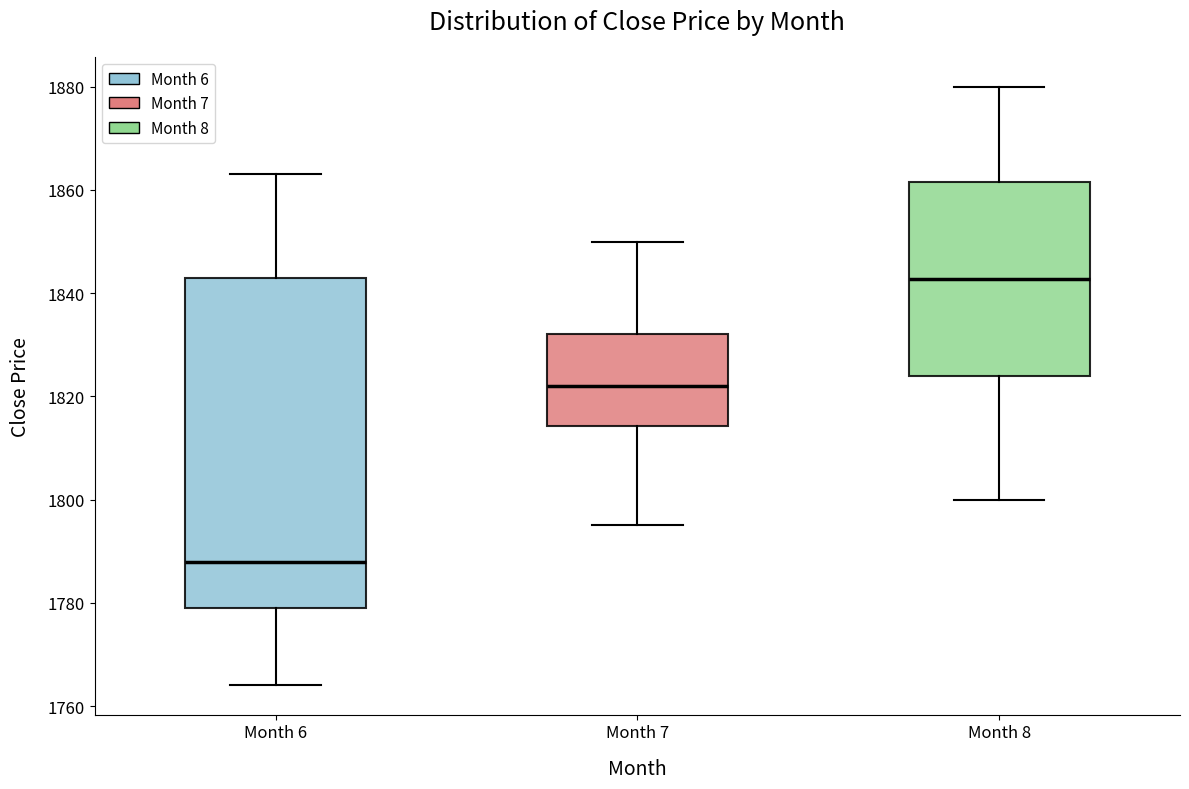

Which box's median line is the lowest?

Month 6